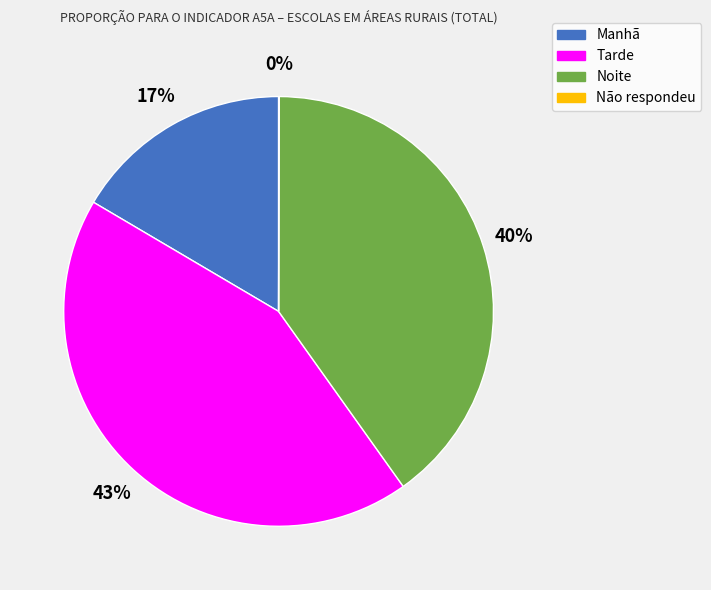

The Tarde slice represents 35% of the pie. True or false?

False